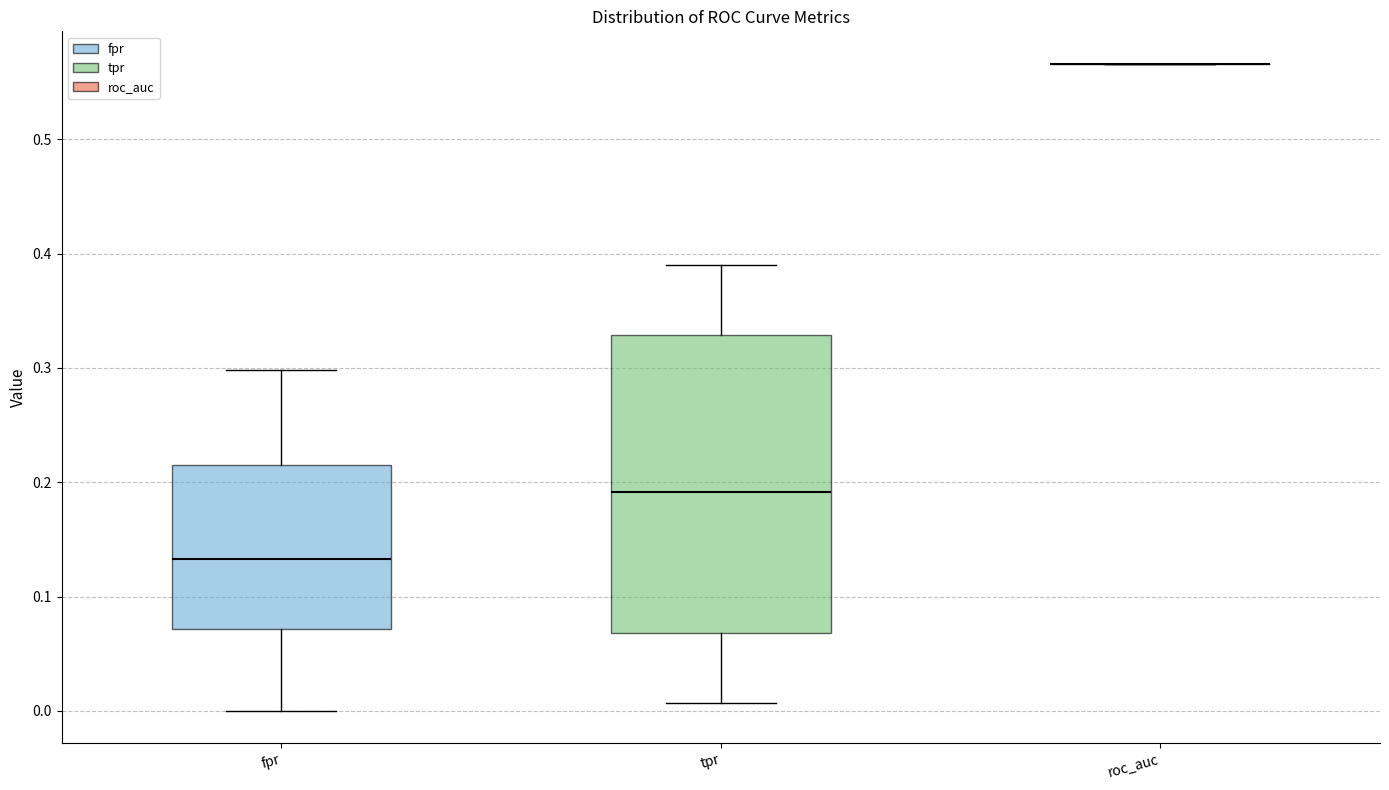

Reading left to right, read every box against the y-axis: the position of its median line, the range the box covers, and the ends of its whiskers. The values are not printed on the chart, so give them approximately, as read against the axis.

fpr: median 0.13, box 0.07 to 0.22, whiskers 0.00 to 0.30
tpr: median 0.19, box 0.07 to 0.33, whiskers 0.01 to 0.39
roc_auc: box collapsed to a line at 0.57, whiskers 0.57 to 0.57